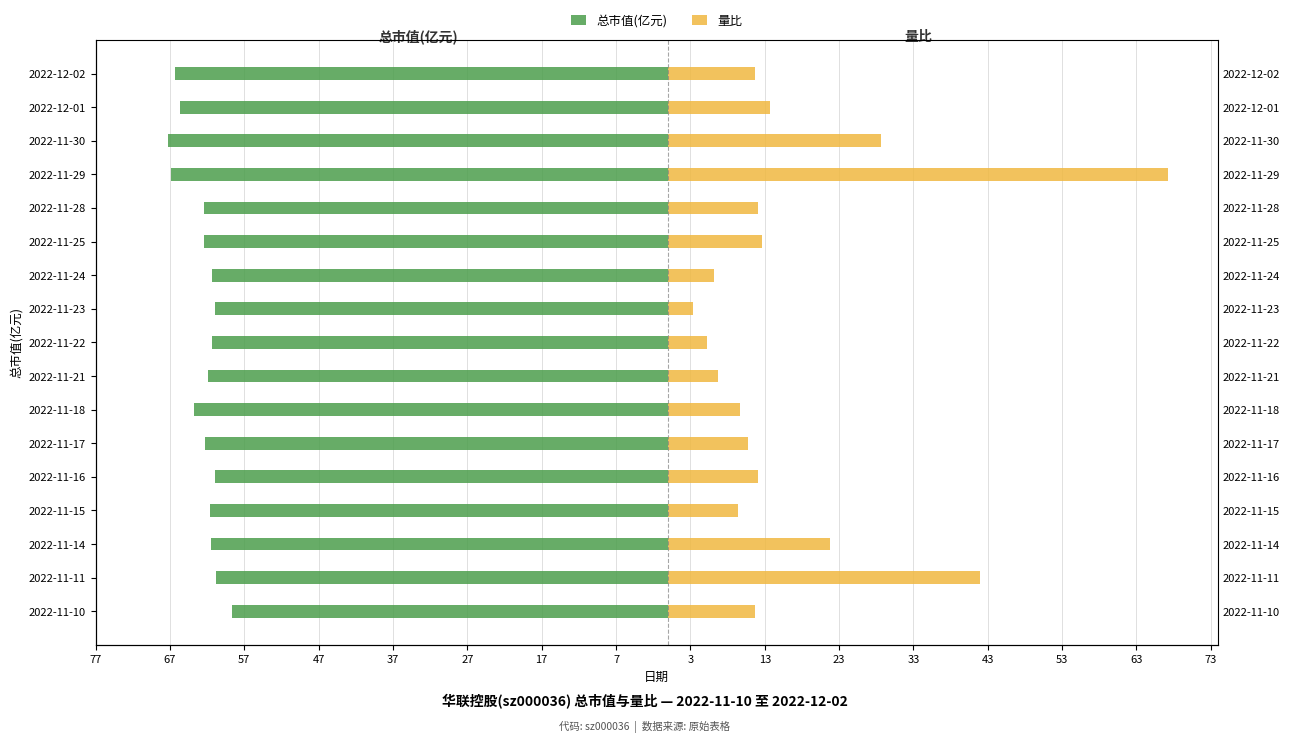

Reading right to left, extract all data points from this chart.

总市值(亿元): -66.3	-65.6	-67.2	-66.9	-62.5	-62.5	-61.3	-61.0	-61.3	-61.9	-63.8	-62.3	-61.0	-61.6	-61.4	-60.8	-58.6
量比: 11.7	13.7	28.6	67.2	12.1	12.7	6.1	3.3	5.2	6.7	9.6	10.8	12.0	9.4	21.8	42.0	11.7